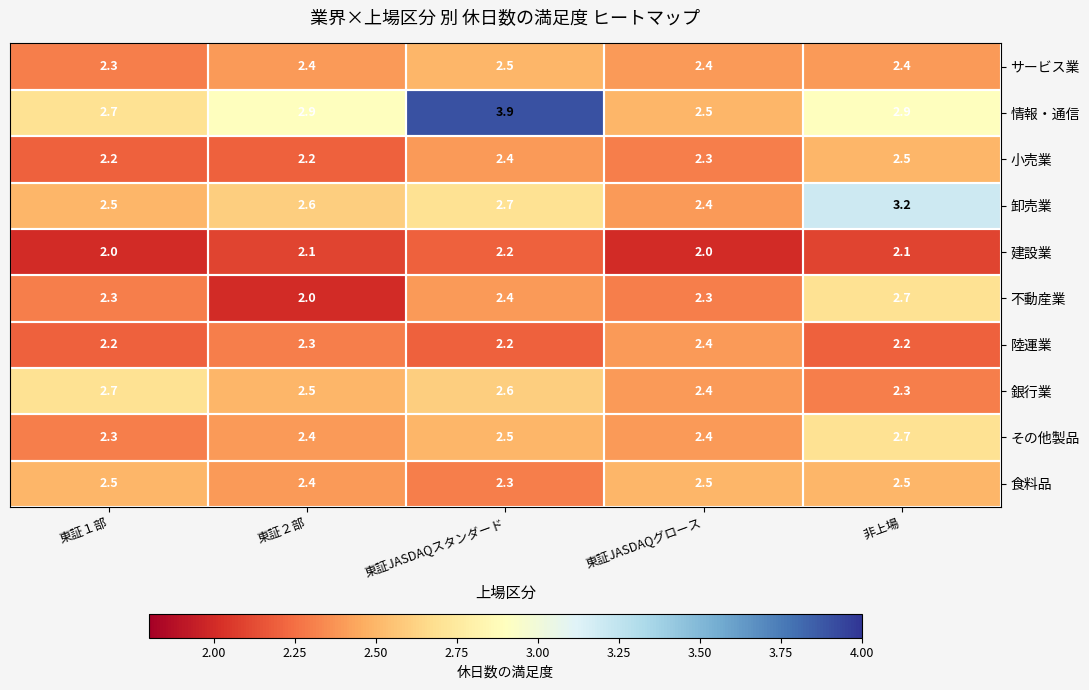

What is the smallest value displayed?

2.0